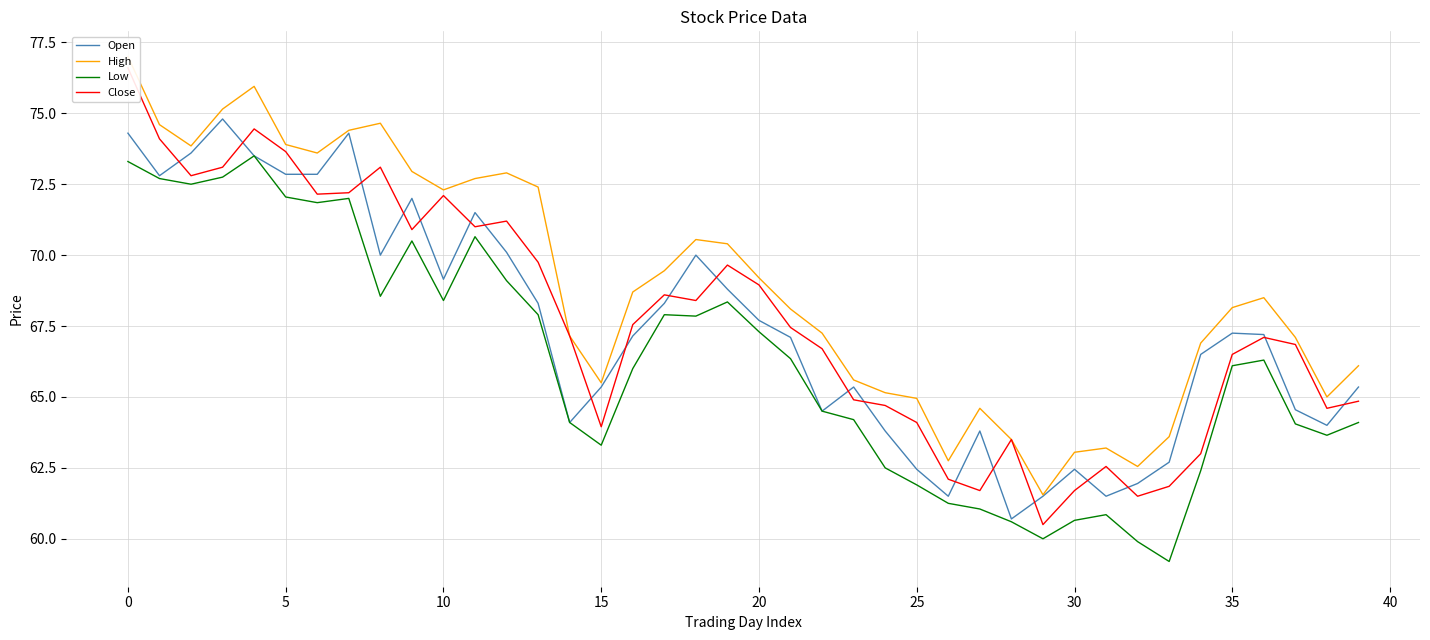

True or false: Low has a value of 126.2 at 0.

False